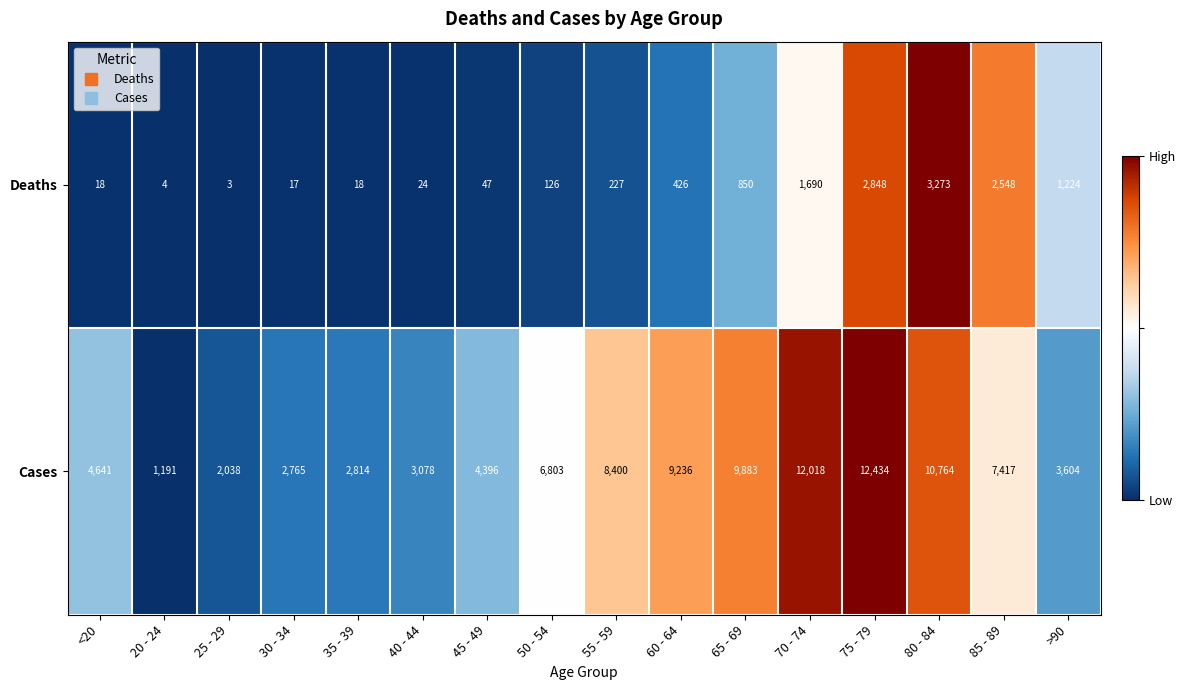

True or false: Deaths has a value of 17 at 30 - 34.

True